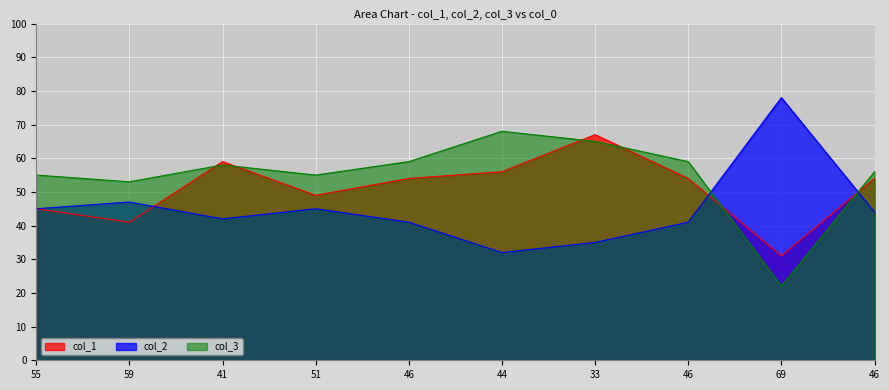

What is the sum of the col_3 values at 46 and 33?

124